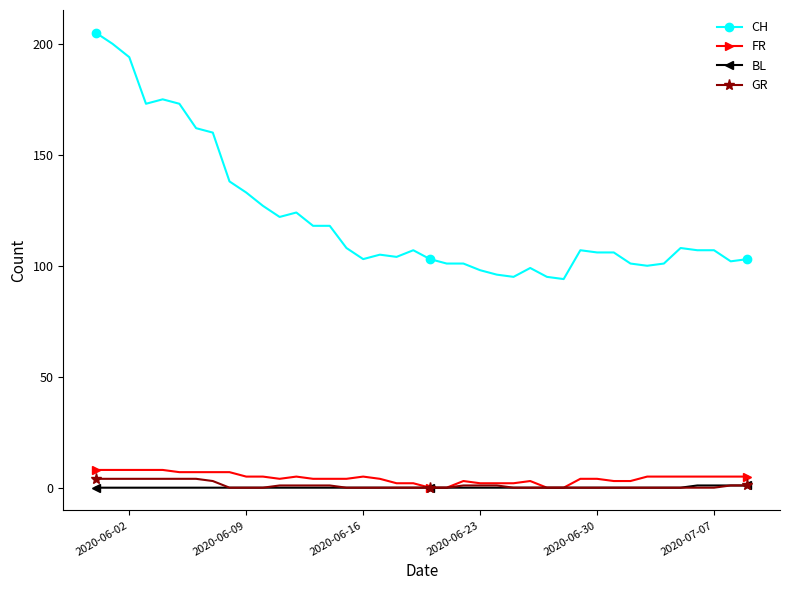

What is the value of the CH point at the 40th from the left?

103